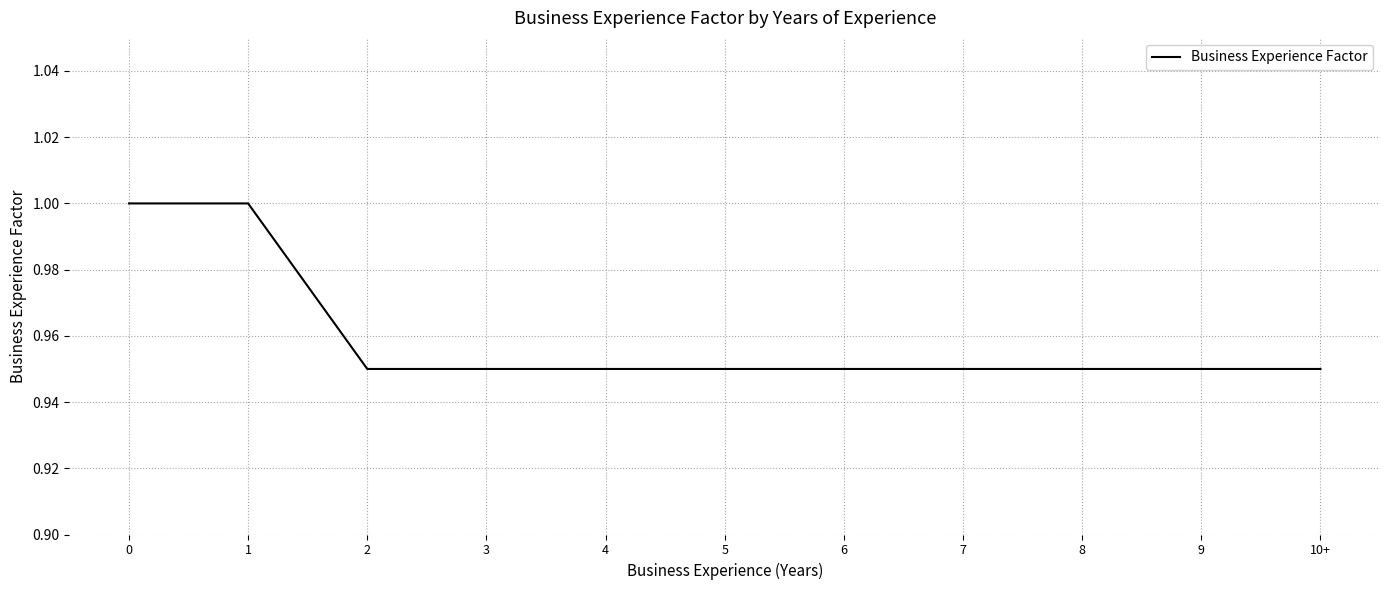

What position from the right is 2?

9